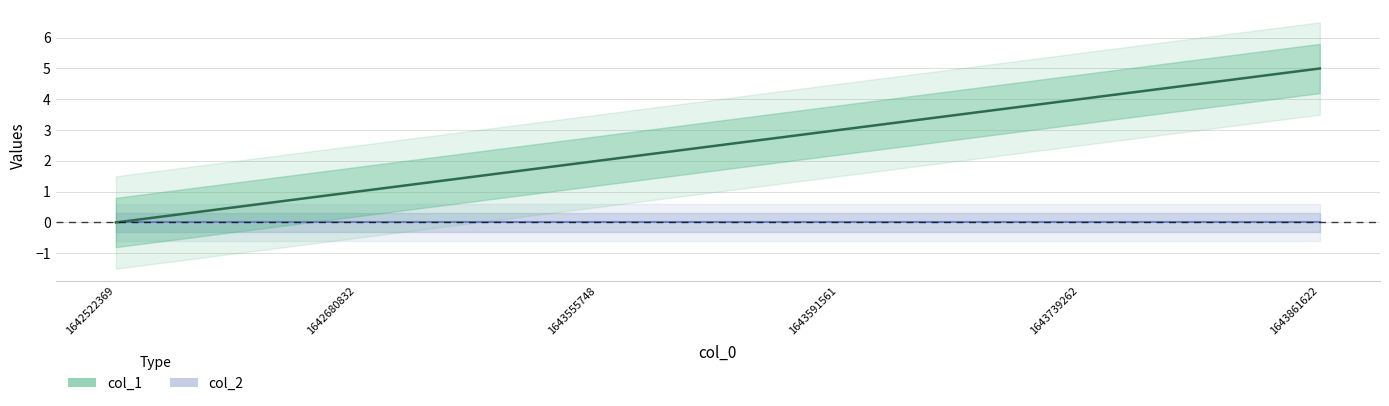

At 1643861622, list the series in order from largest to smallest.

col_1, col_2